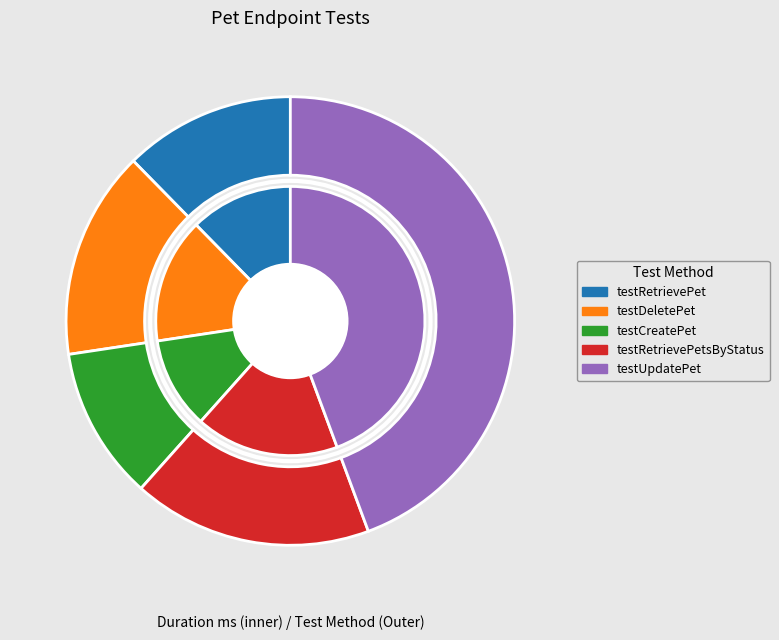

To the nearest percent, what is the average slice percentage?

20%